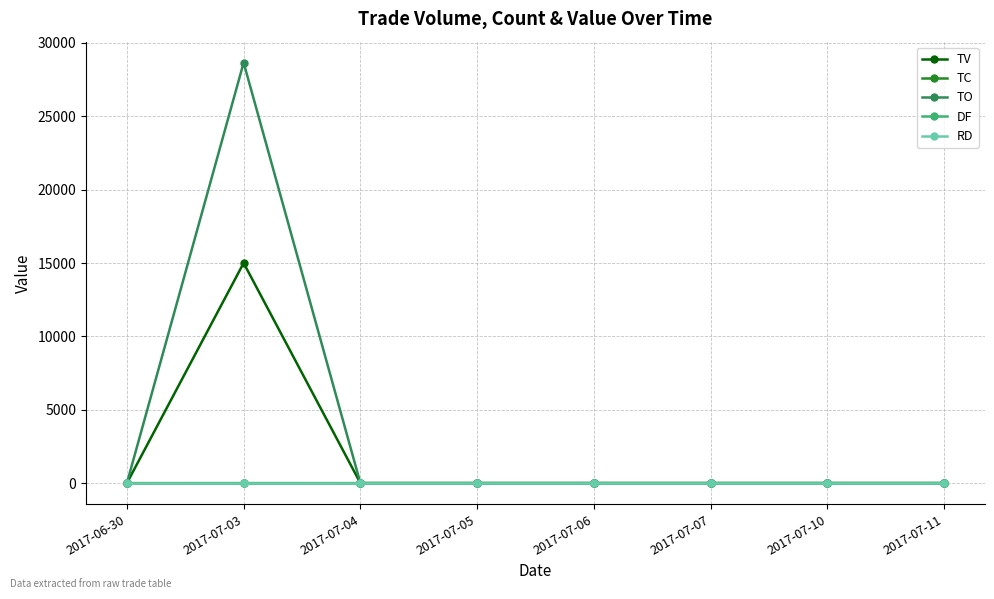

Does the chart have visible grid lines?

Yes